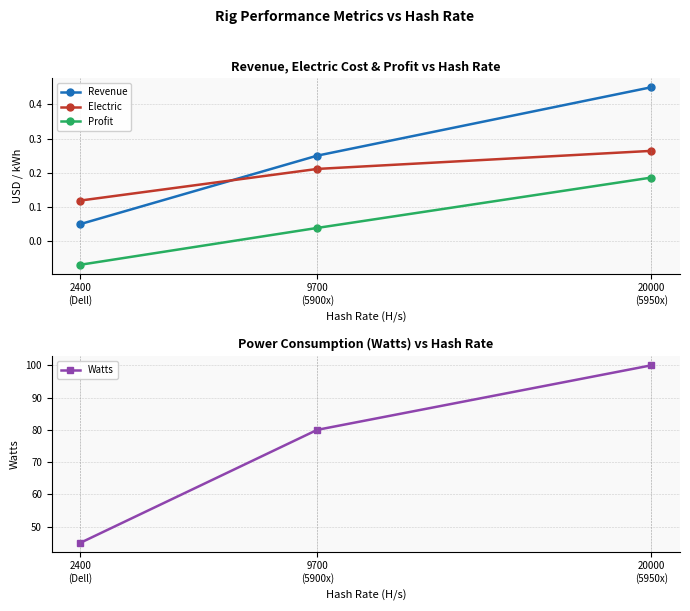

Between 9700
(5900x) and 20000
(5950x), which series saw the biggest shift?

Watts